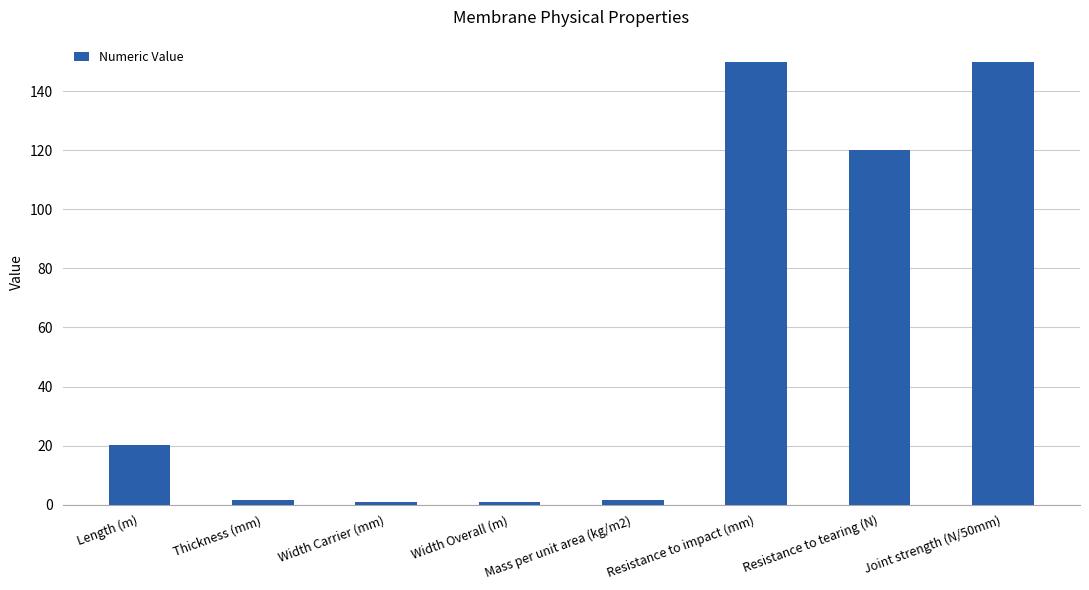

What is the change in value from Thickness (mm) to Joint strength (N/50mm)?

+148.5